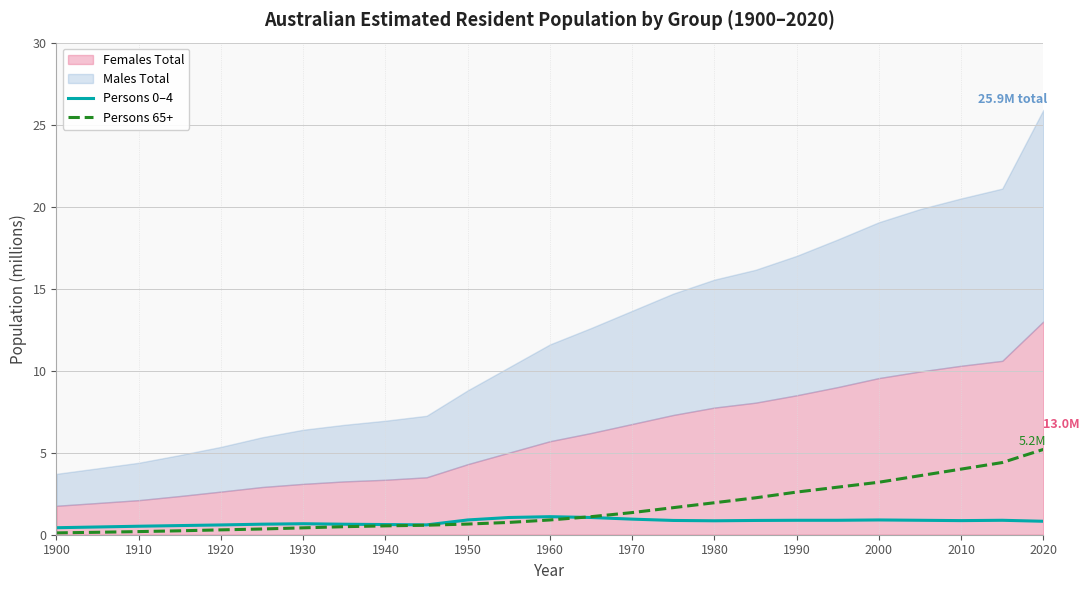

What is the sum of all Persons 65+ values?

39.9